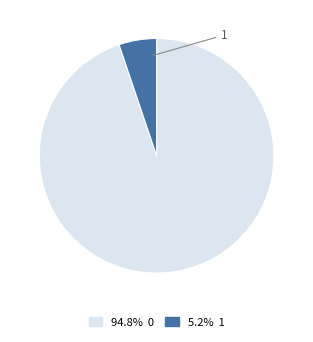

Combined, do 0 and 1 account for over 50%?

Yes